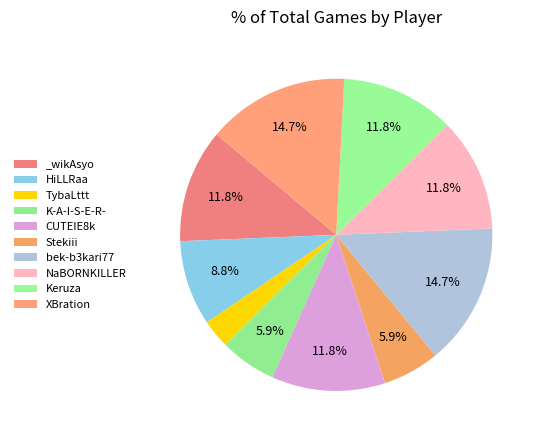

Is it true that Keruza is 1% of the pie?

False